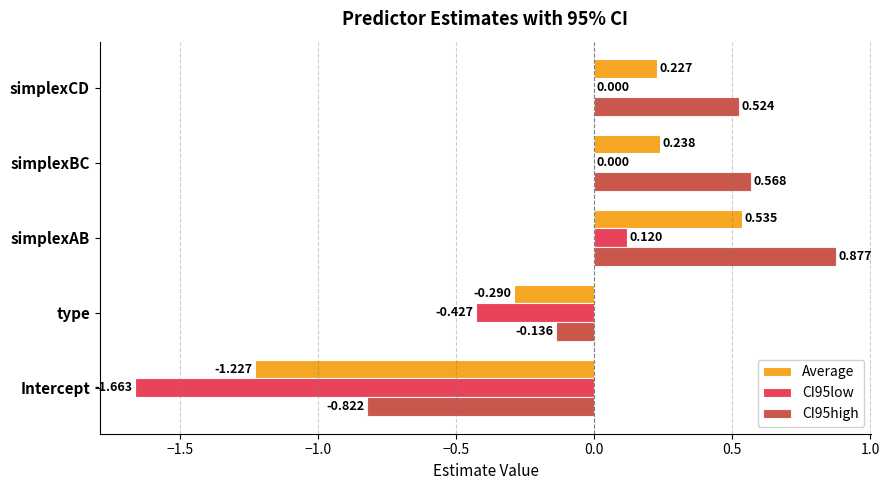

Which category has the highest value in the CI95low series?

simplexAB